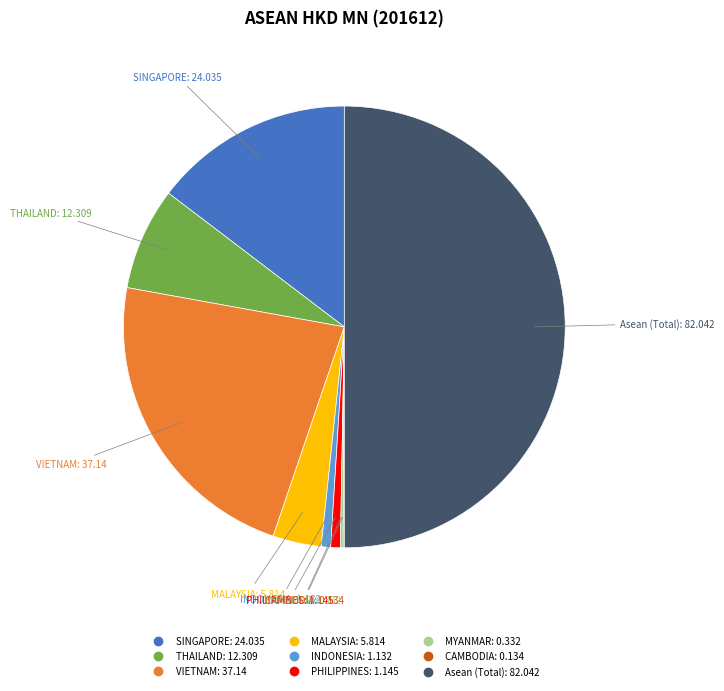

What is the largest slice in the pie chart?

Asean (Total)